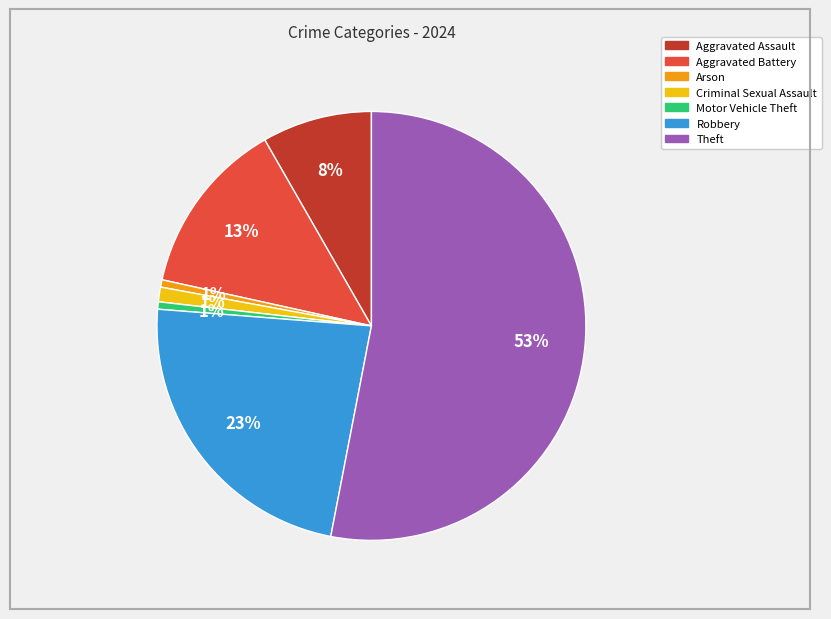

Do Motor Vehicle Theft and Aggravated Assault together represent more than half of the pie?

No